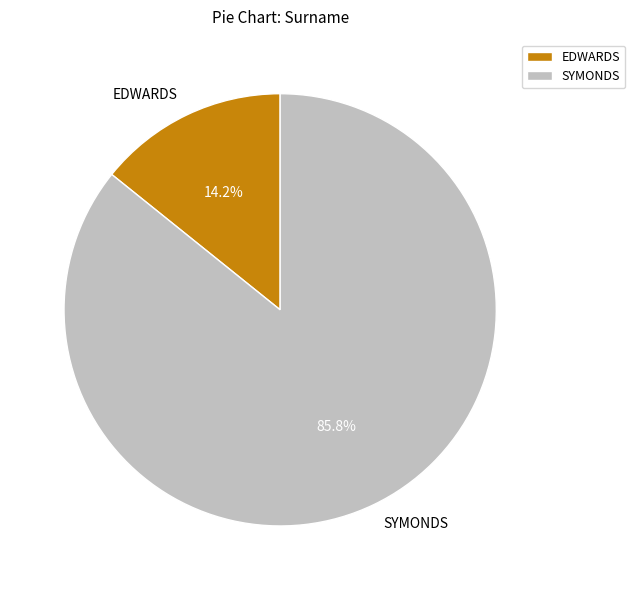

Between SYMONDS and EDWARDS, which is larger?

SYMONDS